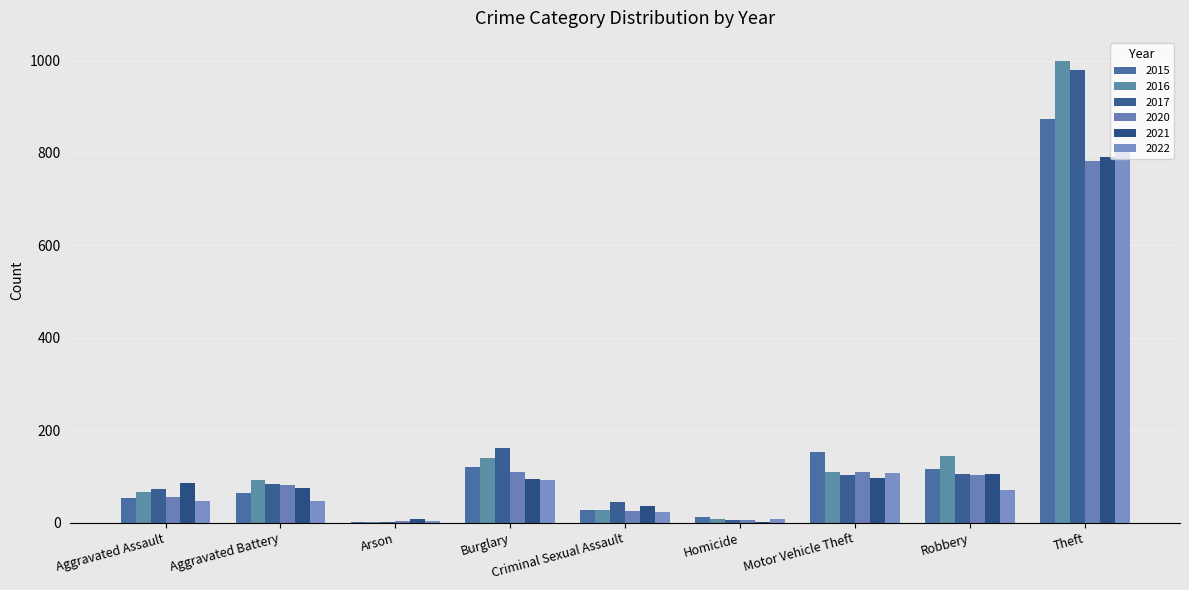

Is it true that 2016 equals 3 at Arson?

False